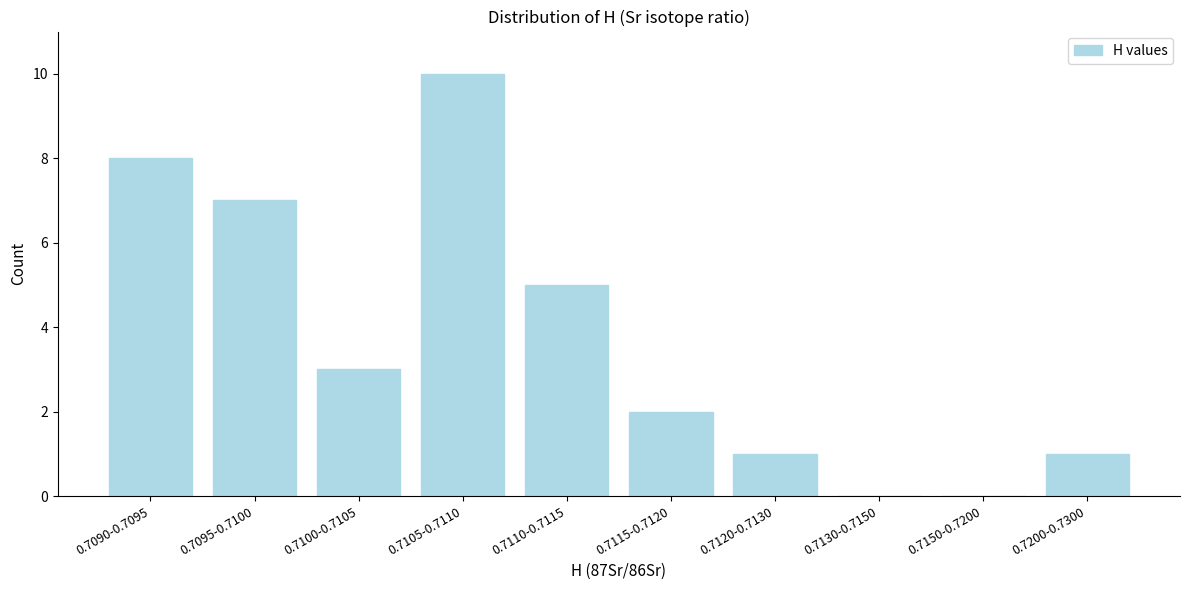

Reading right to left, what are all the values shown in this chart?

0.7200-0.7300=1	0.7150-0.7200=0	0.7130-0.7150=0	0.7120-0.7130=1	0.7115-0.7120=2	0.7110-0.7115=5	0.7105-0.7110=10	0.7100-0.7105=3	0.7095-0.7100=7	0.7090-0.7095=8